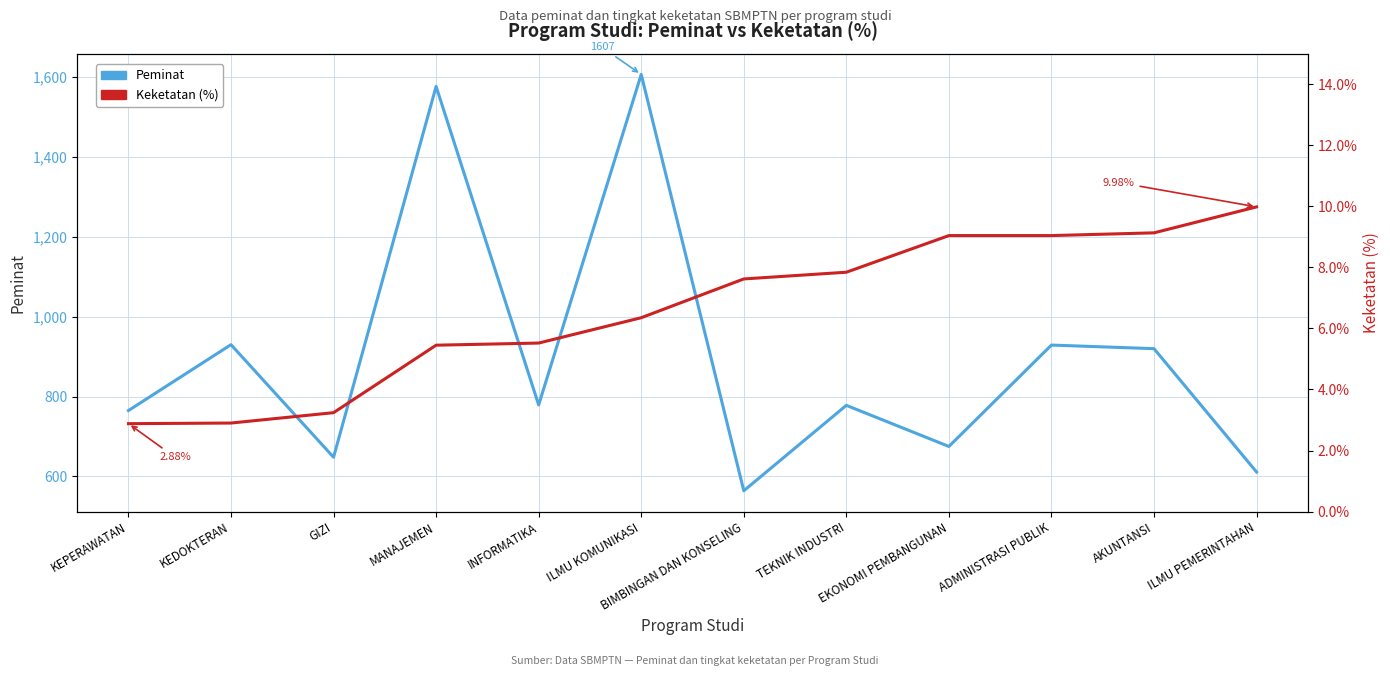

True or false: Keketatan (%) has more than 1 points higher than both neighbors.

False